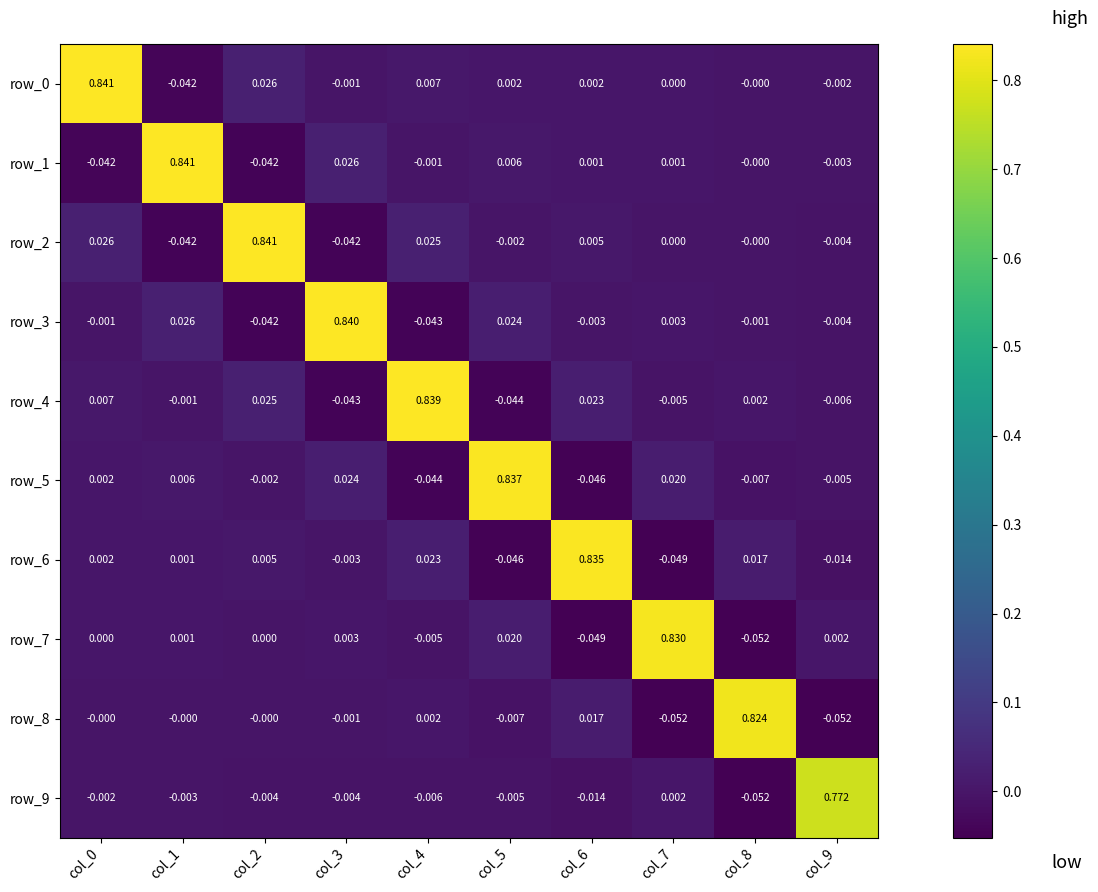

Is the value of row_7 at col_0 greater than the value of row_4 at col_1?

Yes